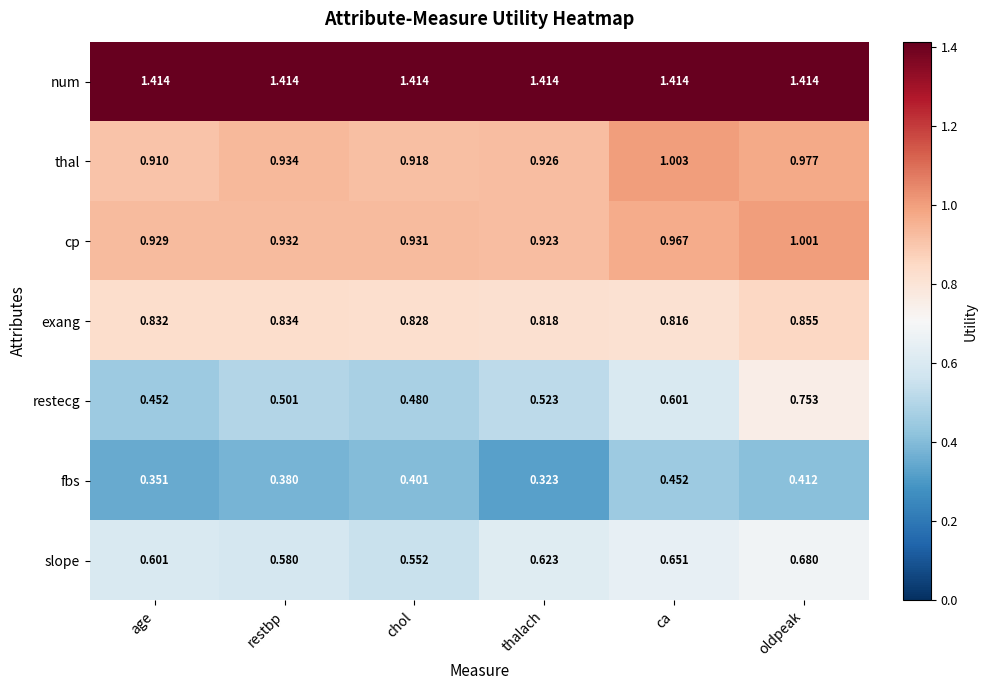

Which category has the lowest value in the restecg series?

age